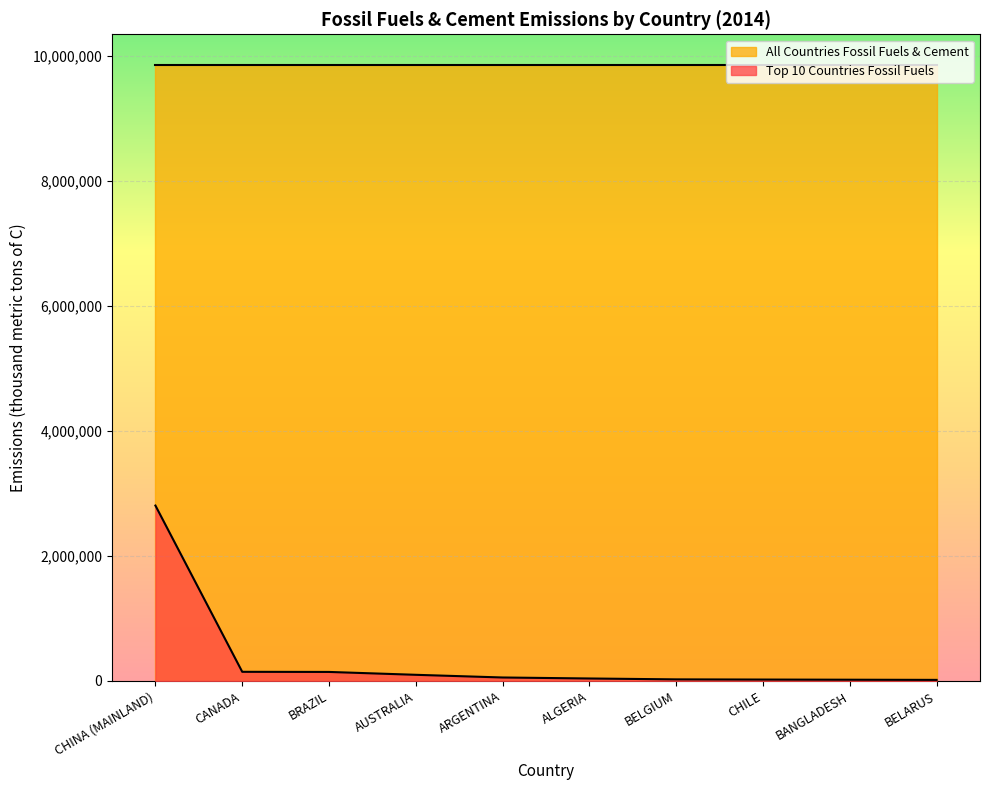

Which category has the lowest value across all series?

BELARUS